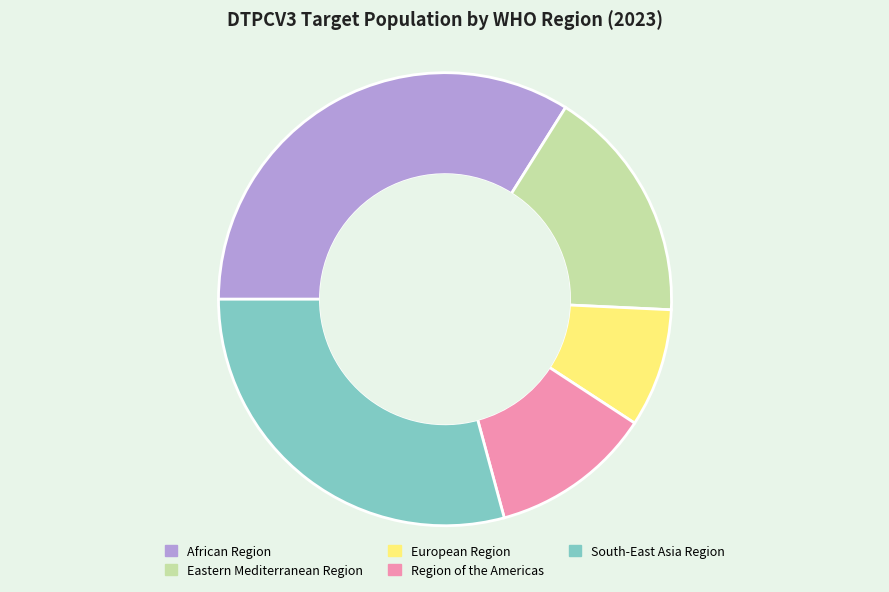

Does South-East Asia Region account for over 50% of the chart?

No